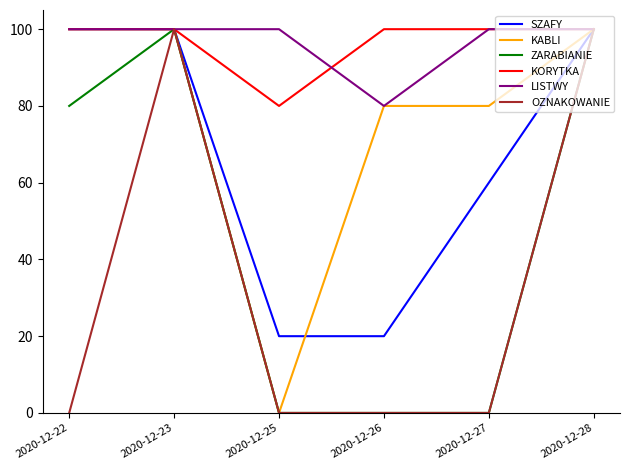

The KORYTKA series shows 100 at 2020-12-26. True or false?

True